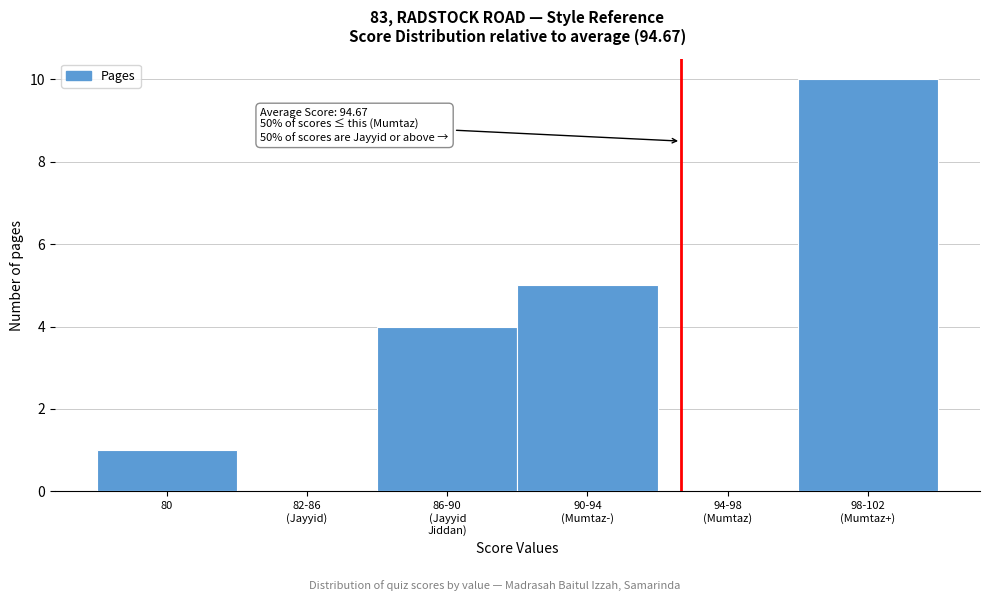

What is the sum of all values?

20